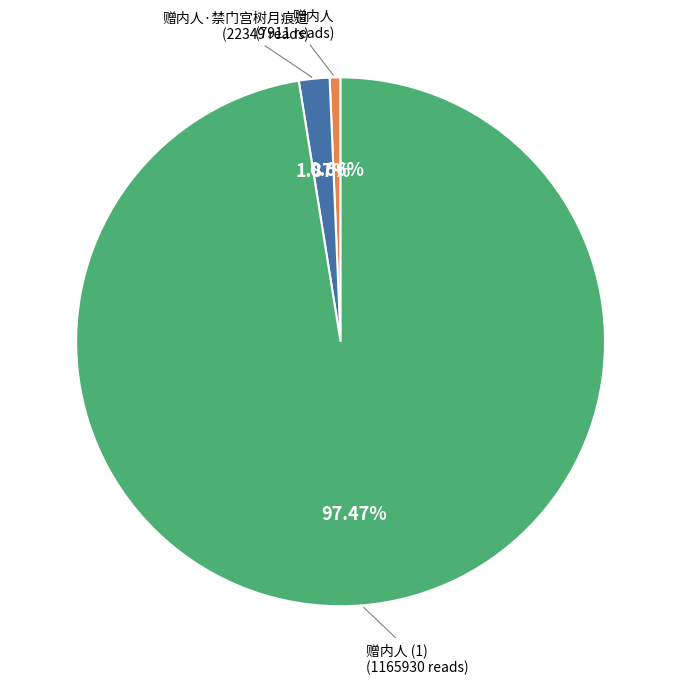

Is 赠内人 the majority of the pie?

No